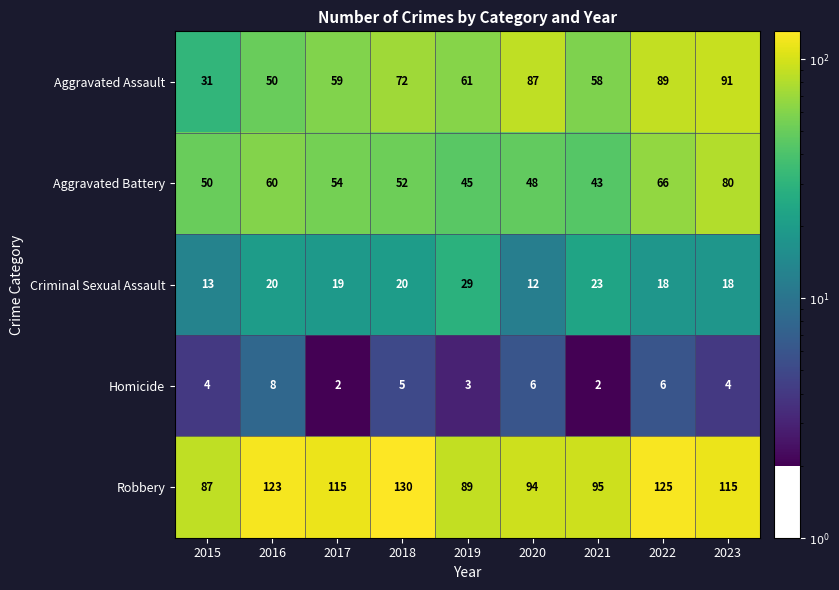

Which series has the largest total across all categories?

Robbery